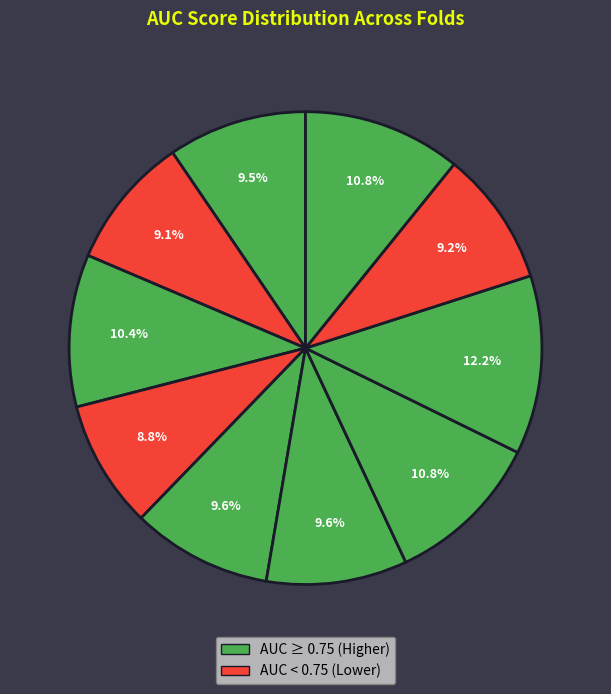

How many slices are in this pie chart?

10